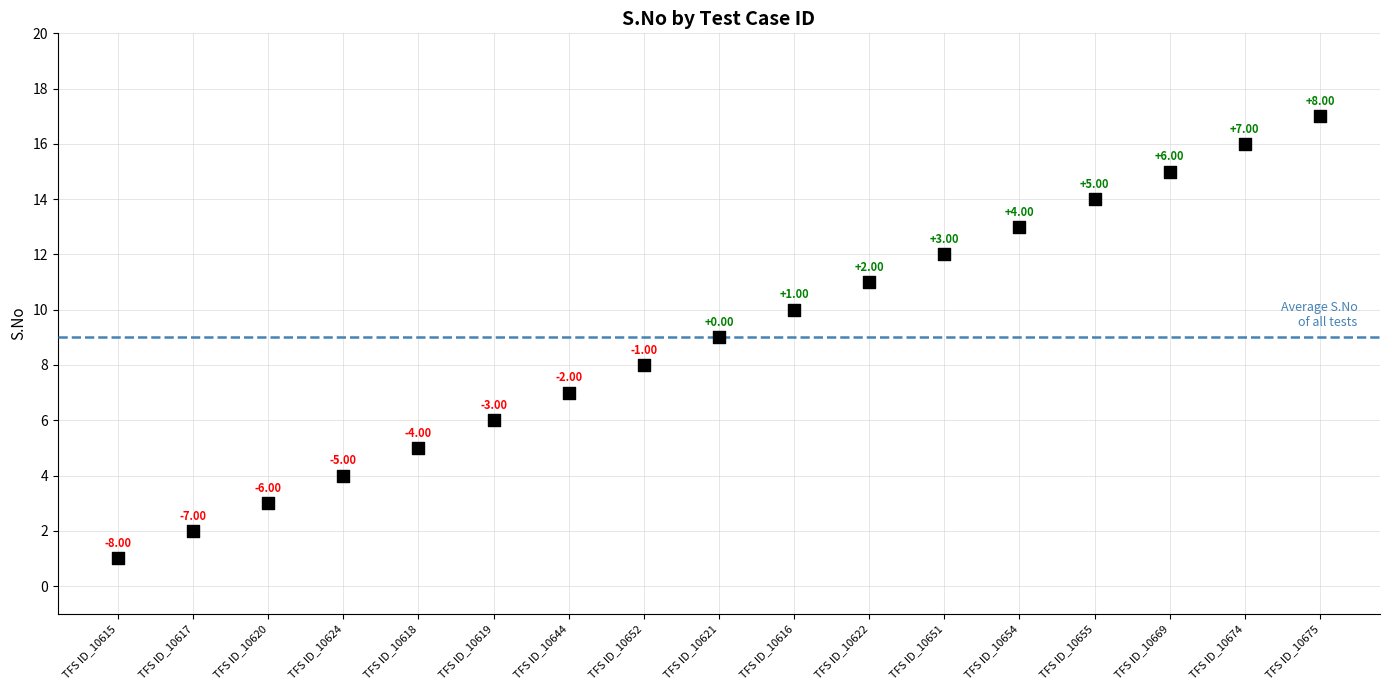

What is the range of Y values (max minus min)?

16